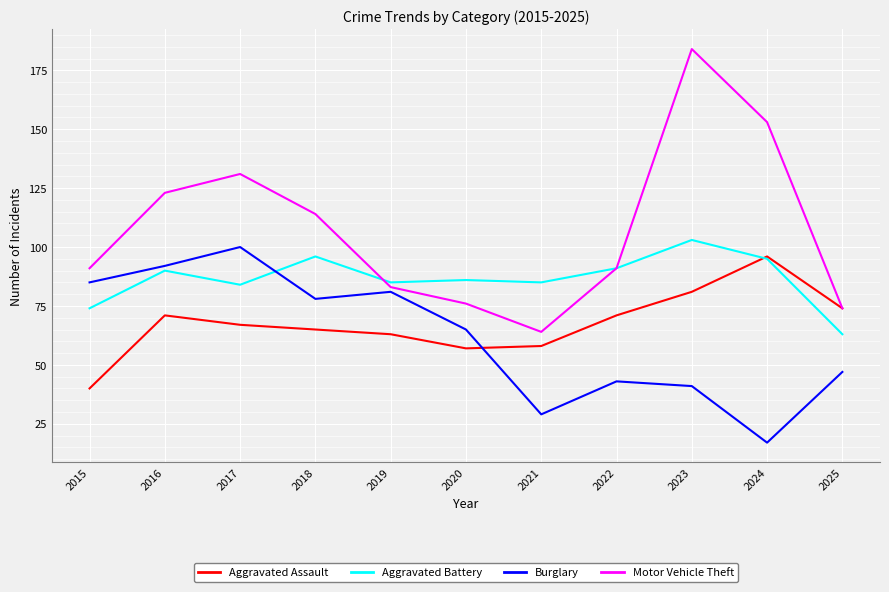

Is this an area chart (filled region under the line)?

No